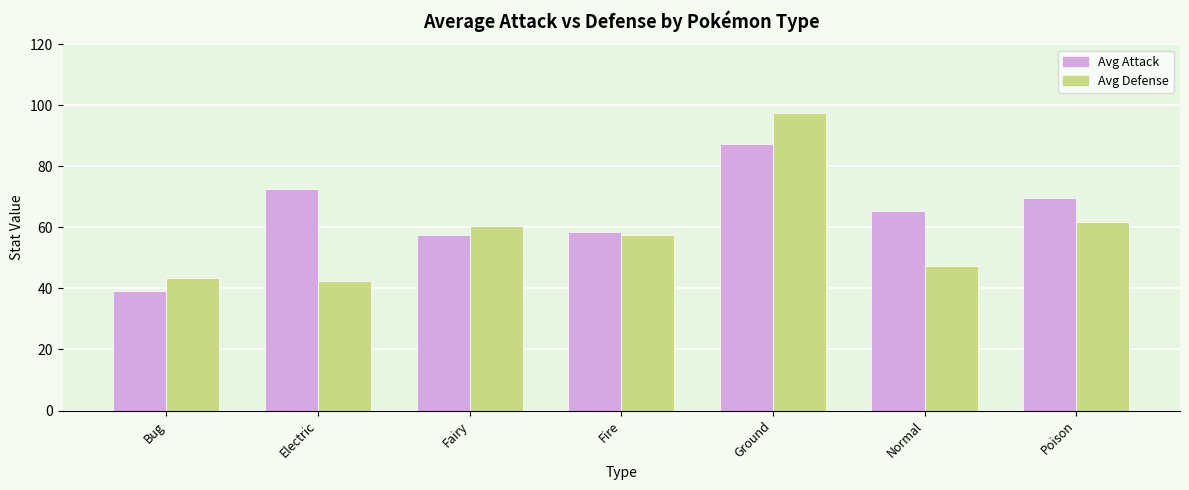

At which category does the chart reach its peak across all series?

Ground